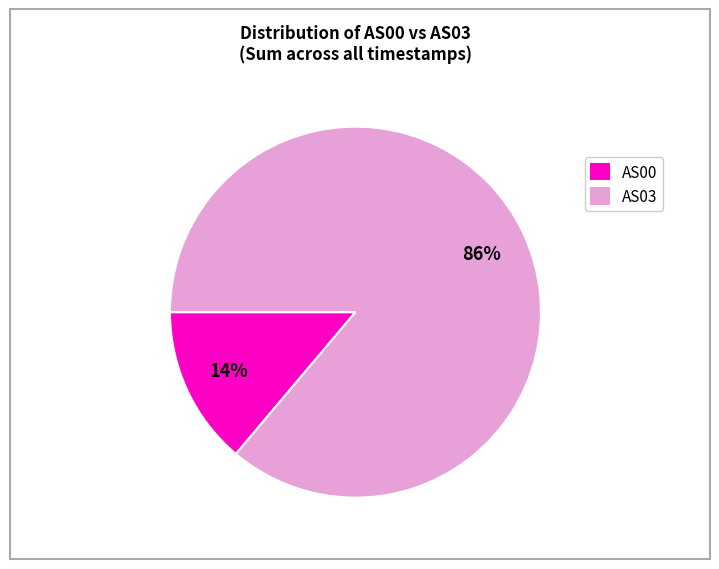

To the nearest percent, what percentage of the pie is AS00?

14%